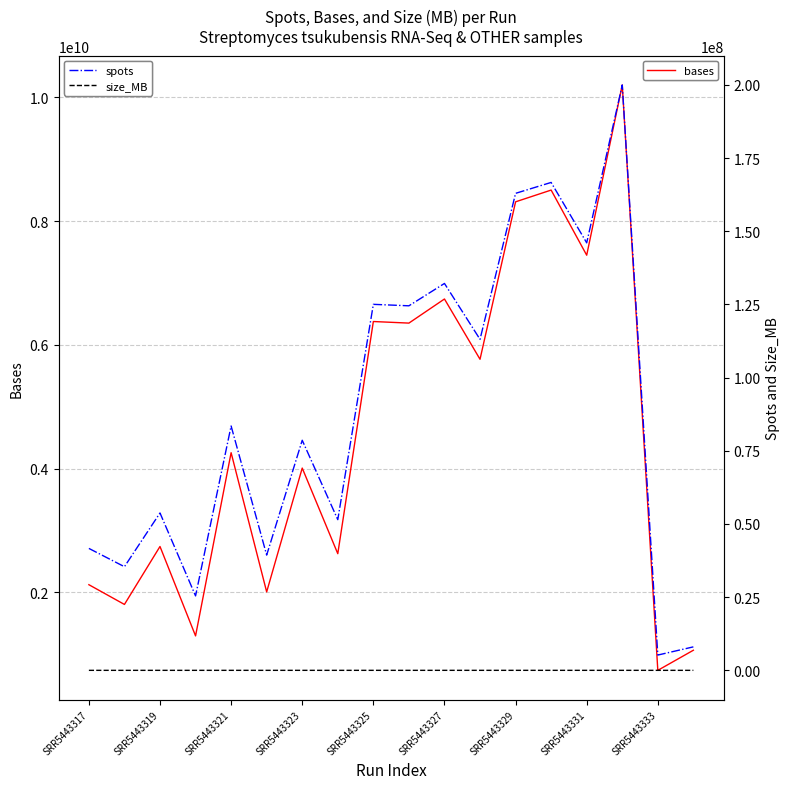

Which series has the largest range (max minus min)?

bases